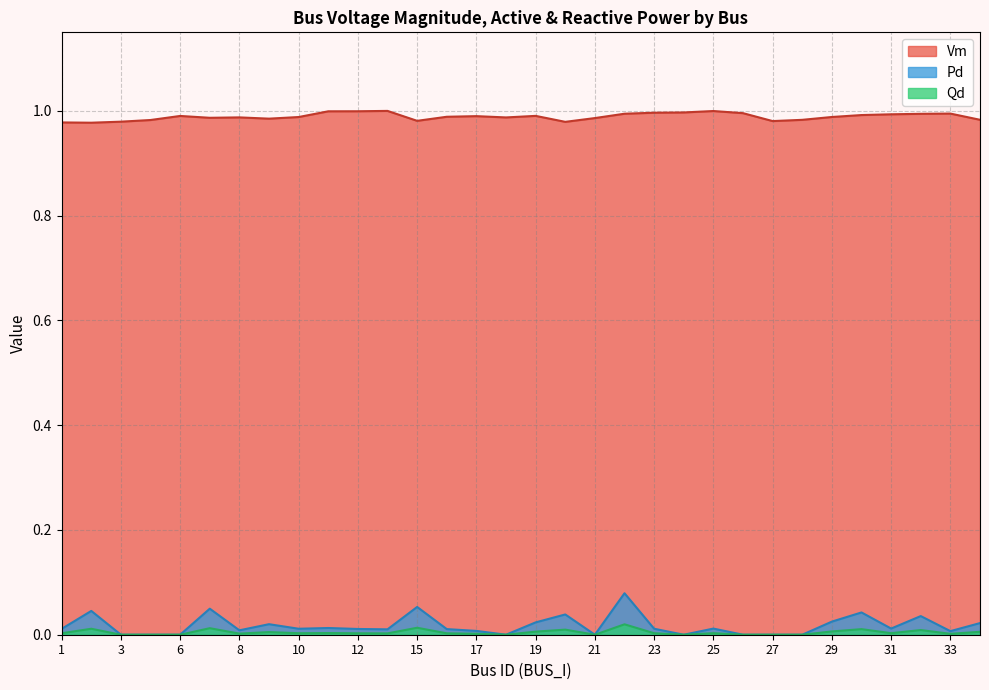

Which category has the highest value in the Qd series?

22